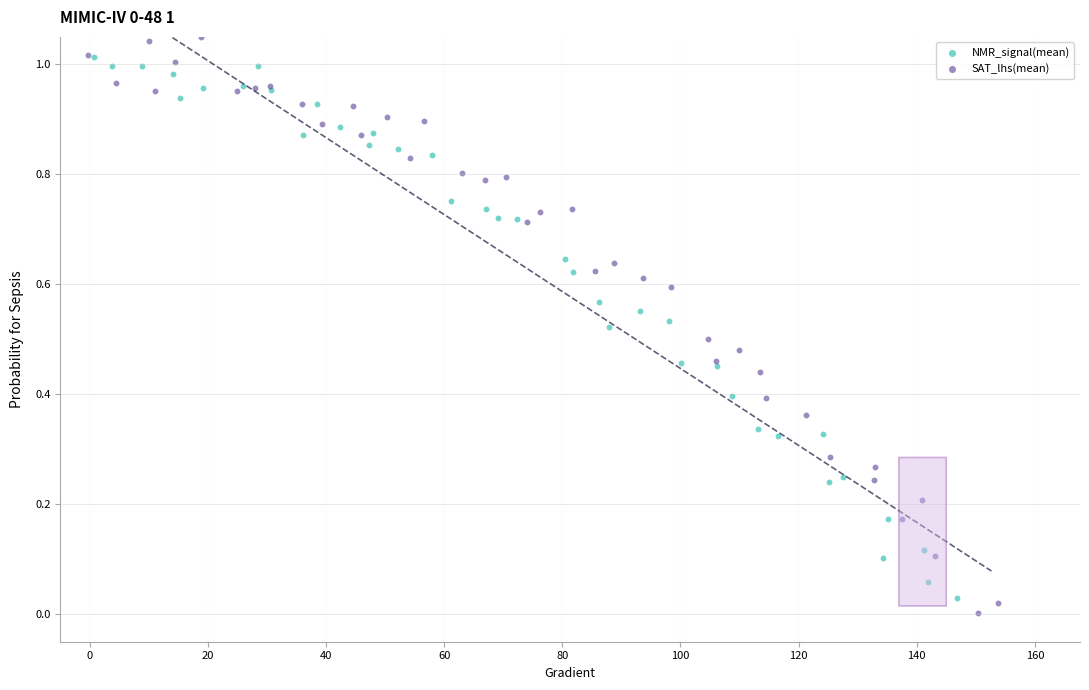

Which series reaches the minimum Y coordinate?

NMR_signal(mean)